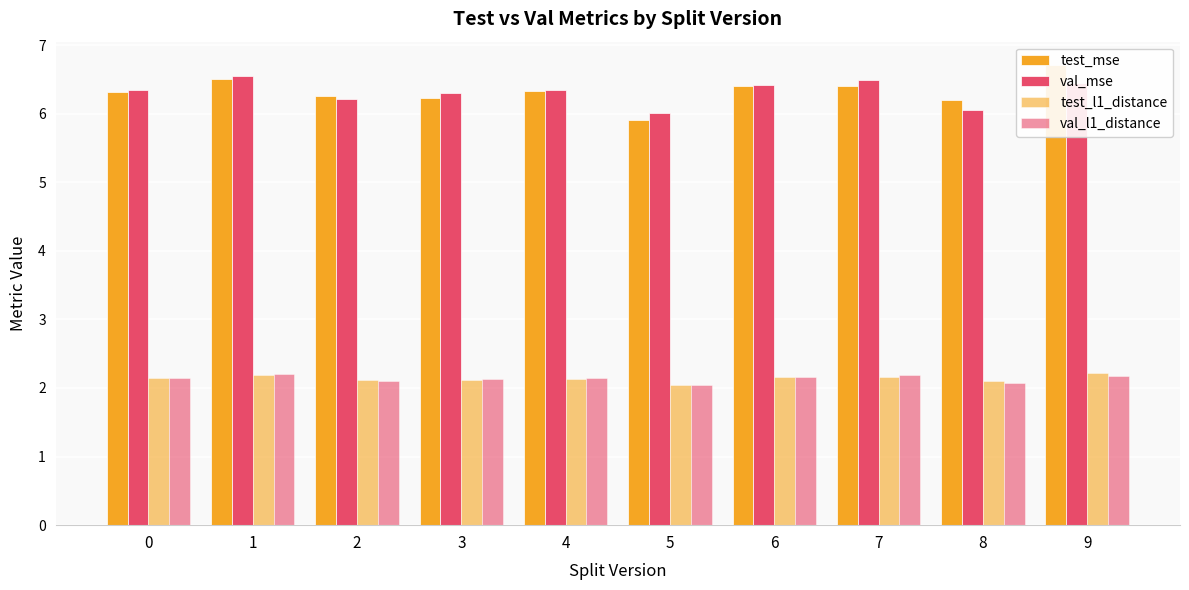

The value of test_mse at 0 is 11.2. True or false?

False